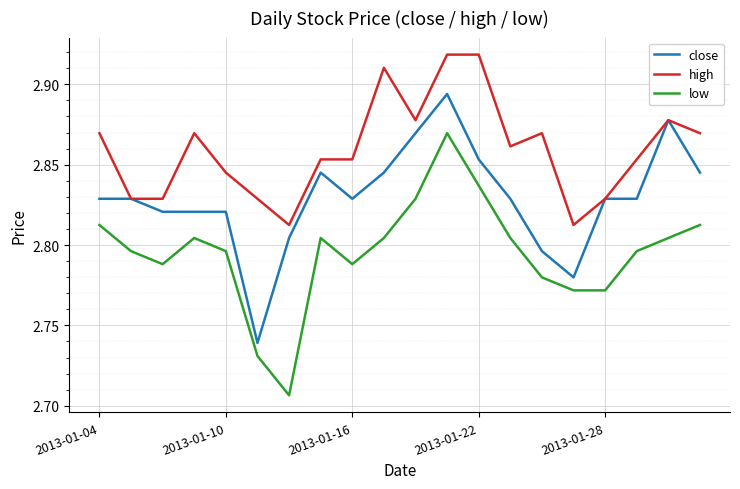

Which series has the largest total across all categories?

high